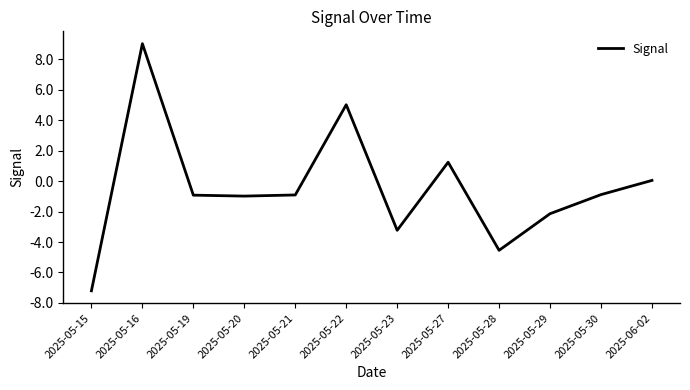

Is it true that the value at 2025-05-23 is -1.3?

False